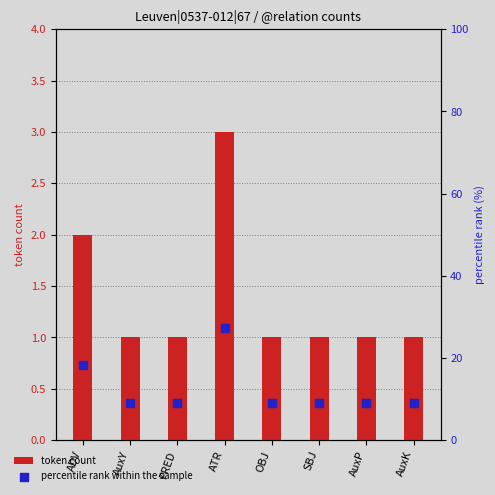

At how many categories does at least one series exceed 1?

8